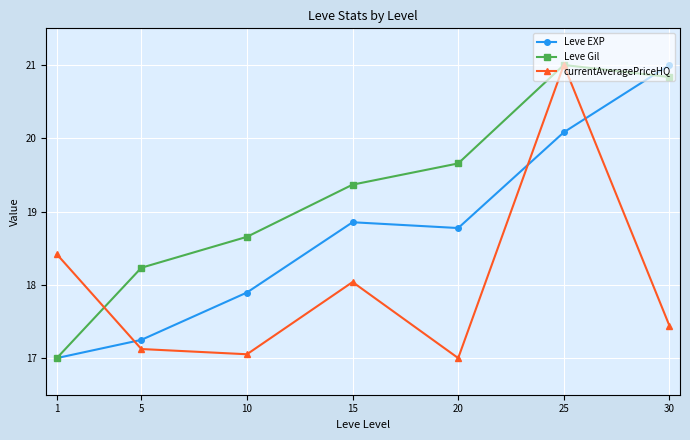

What are all the series names shown in the legend?

Leve EXP, Leve Gil, currentAveragePriceHQ